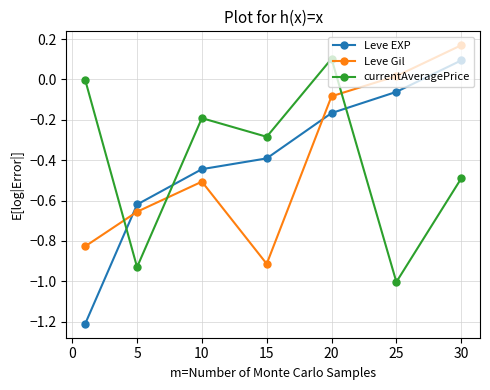

What is the difference between the second highest and second lowest values in the Leve Gil series?

0.8